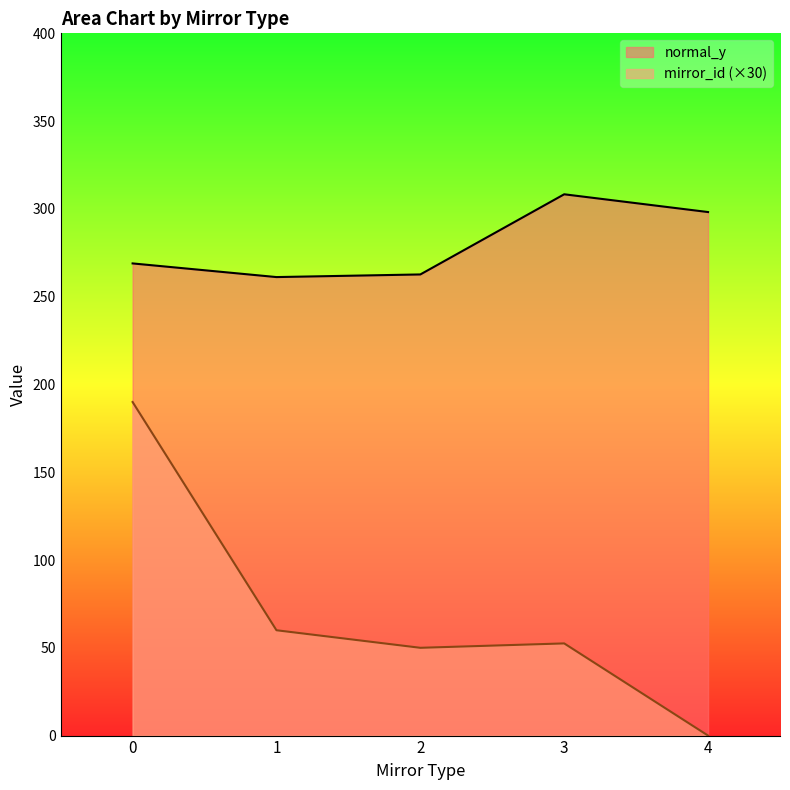

True or false: mirror_id and normal_y cross at least once.

False